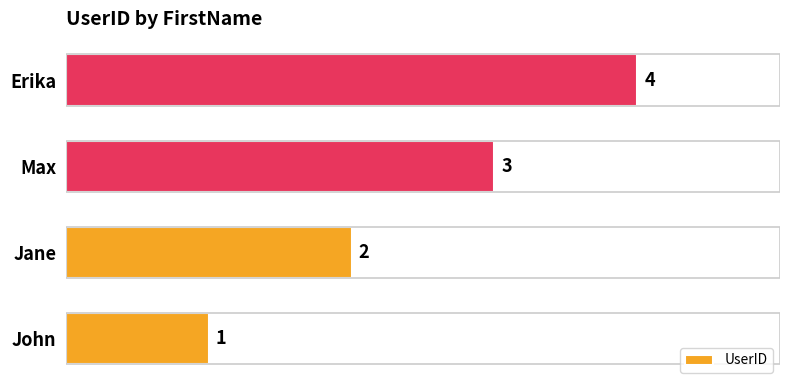

Is it true that the value at Erika is 7?

False